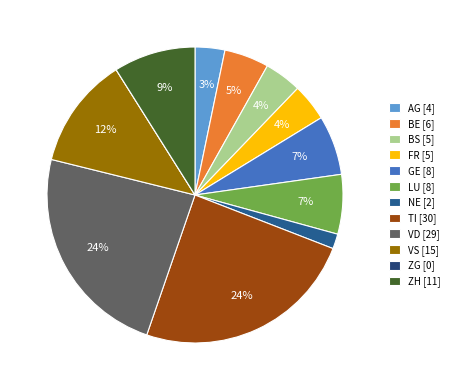

Is the sum of VD and AG greater than half?

No